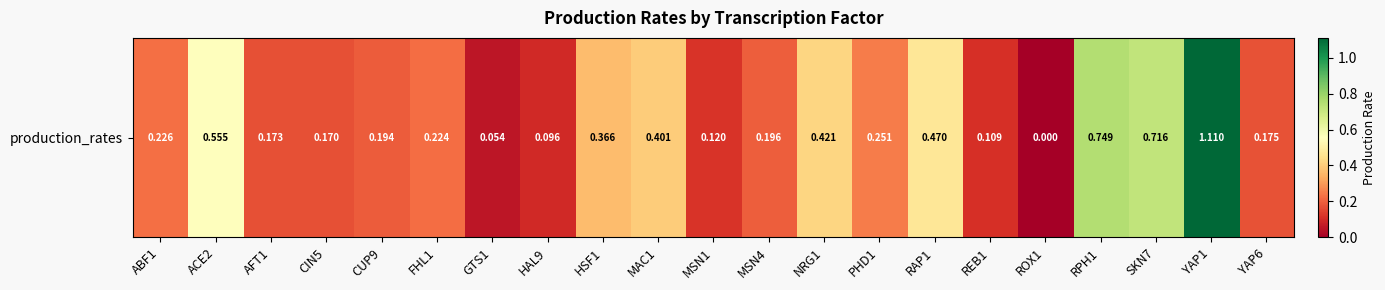

Reading left to right, transcribe all the data shown in this chart.

0.2	0.6	0.2	0.2	0.2	0.2	0.1	0.1	0.4	0.4	0.1	0.2	0.4	0.3	0.5	0.1	0.0	0.7	0.7	1.1	0.2